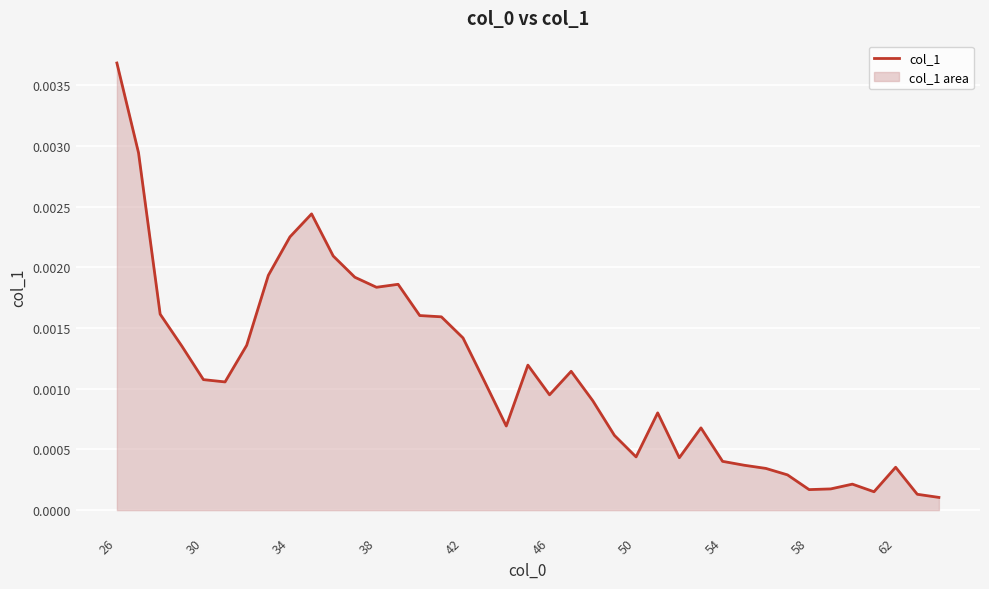

Which category has the highest value across all series?

26